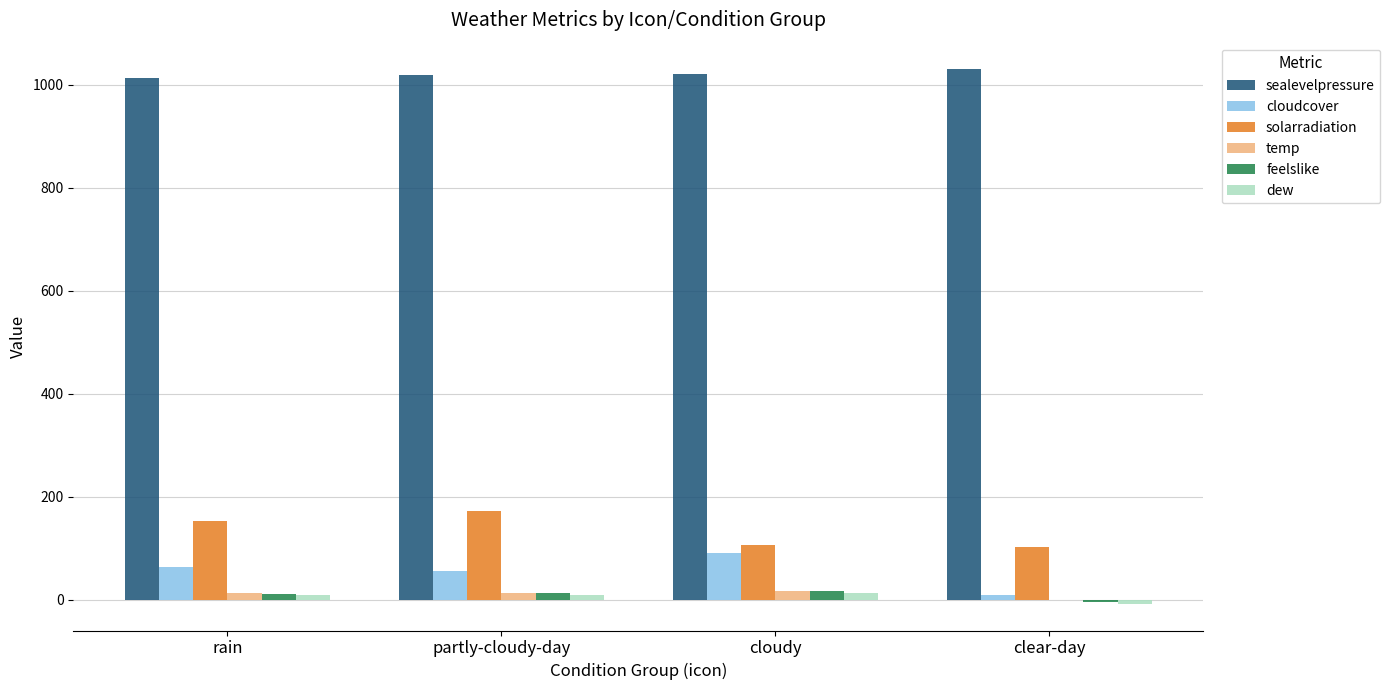

How many series are shown in this chart?

6